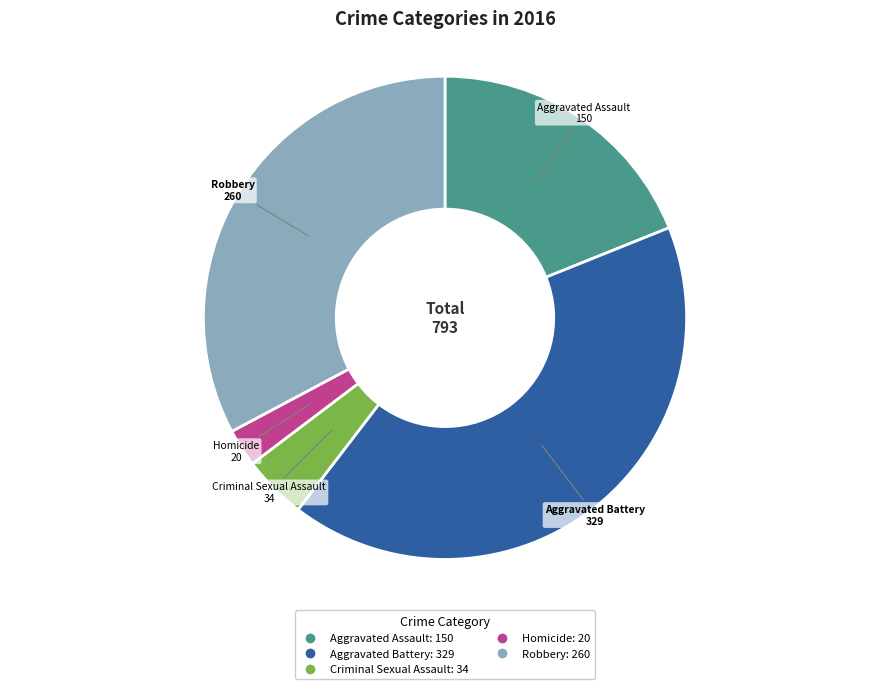

Is it true that Robbery is 33% of the pie?

True